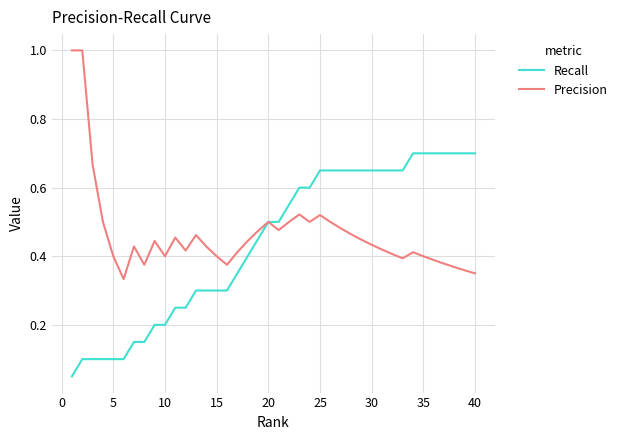

What is the highest value of the Precision series?

1.0